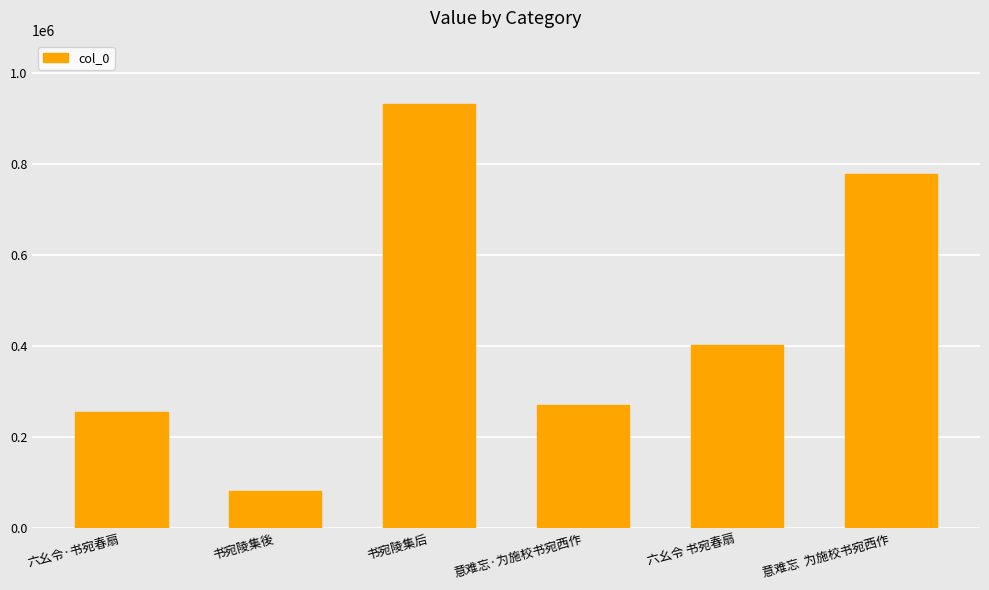

Where is the data nearest to the value 506149?

六幺令 书宛春扇